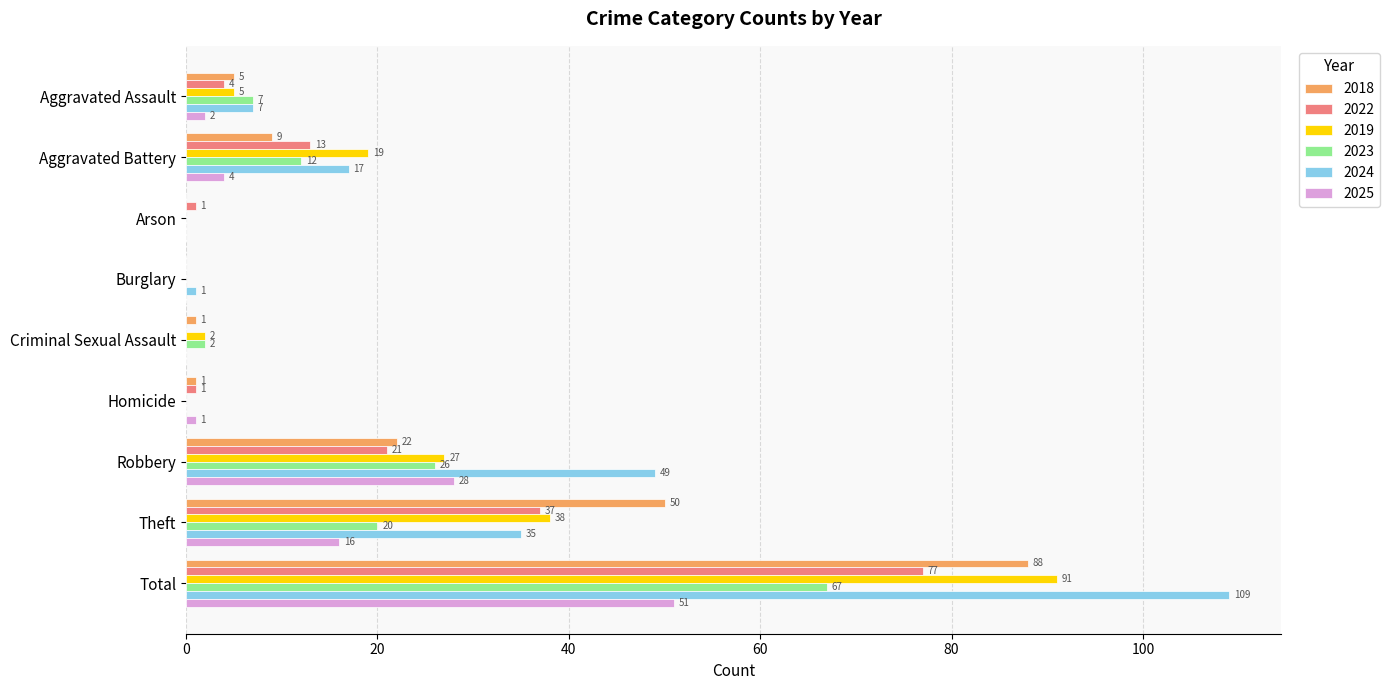

What is the sum of all 2019 values?

182